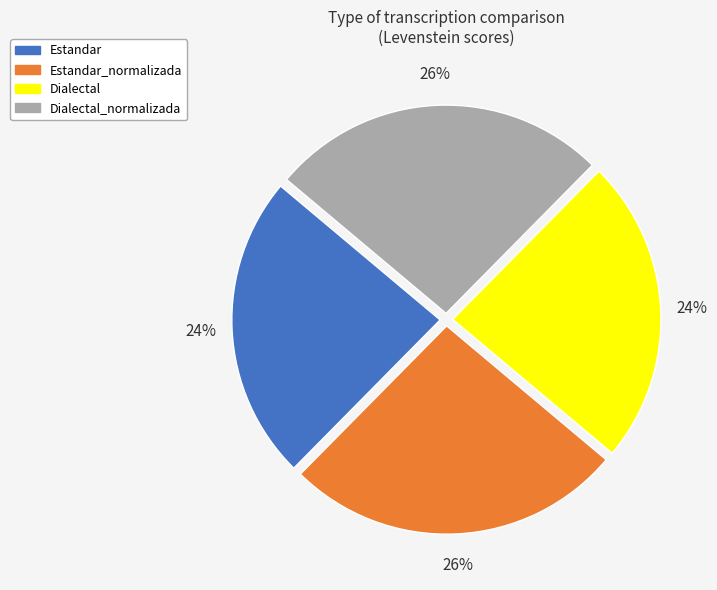

The Dialectal_normalizada slice represents 26% of the pie. True or false?

True